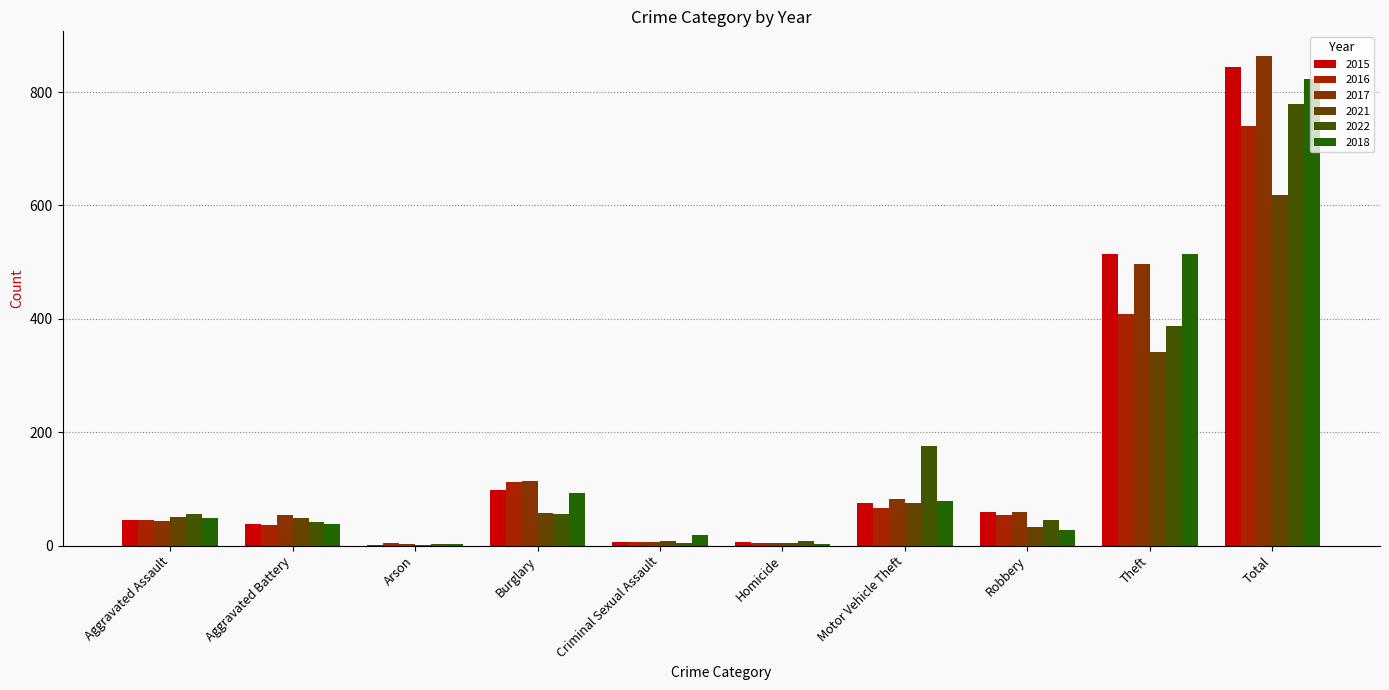

The 2022 series shows 5 at Homicide. True or false?

False